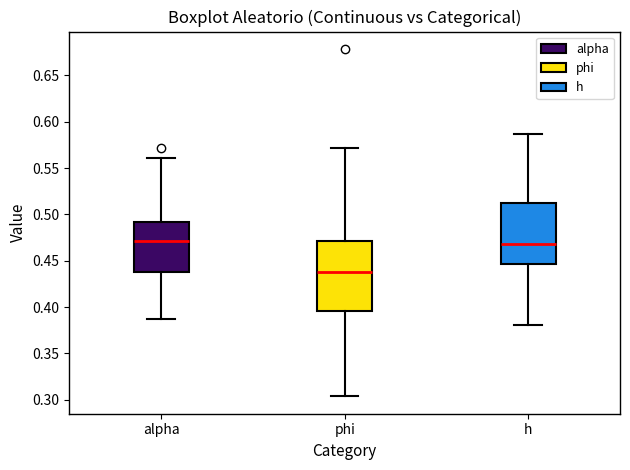

Comparing the boxes themselves (not the whiskers), which one is the tallest?

phi